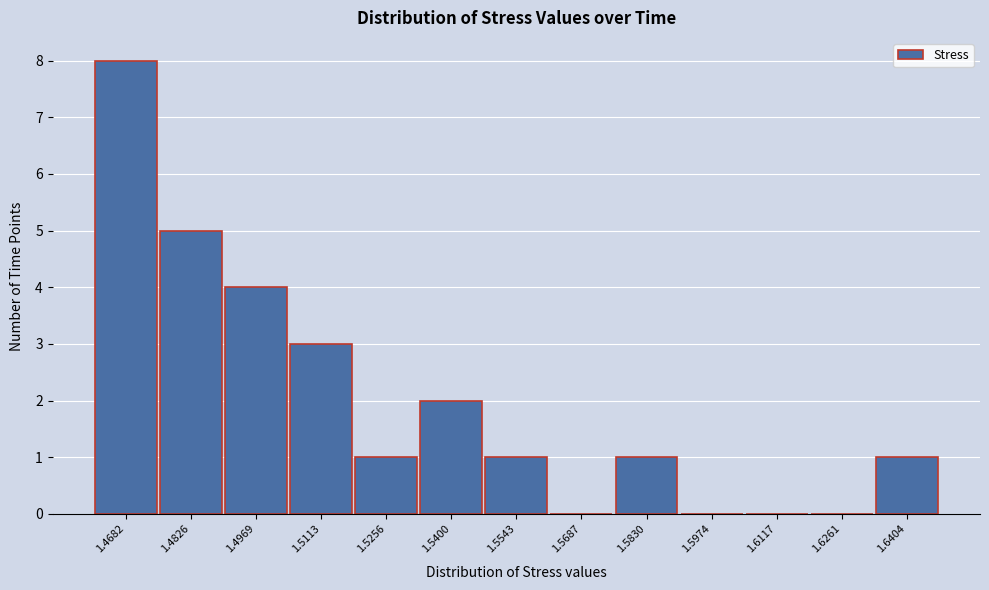

Reading left to right, transcribe all the data shown in this chart.

1.4682=8	1.4826=5	1.4969=4	1.5113=3	1.5256=1	1.5400=2	1.5543=1	1.5687=0	1.5830=1	1.5974=0	1.6117=0	1.6261=0	1.6404=1